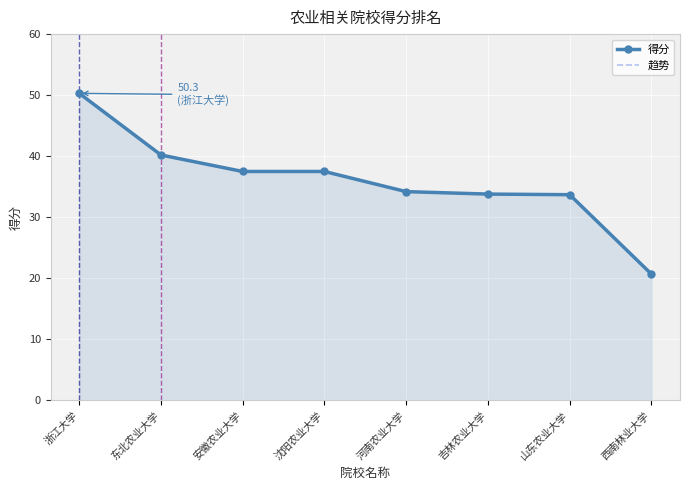

What is the label of the 5th point from the right?

沈阳农业大学